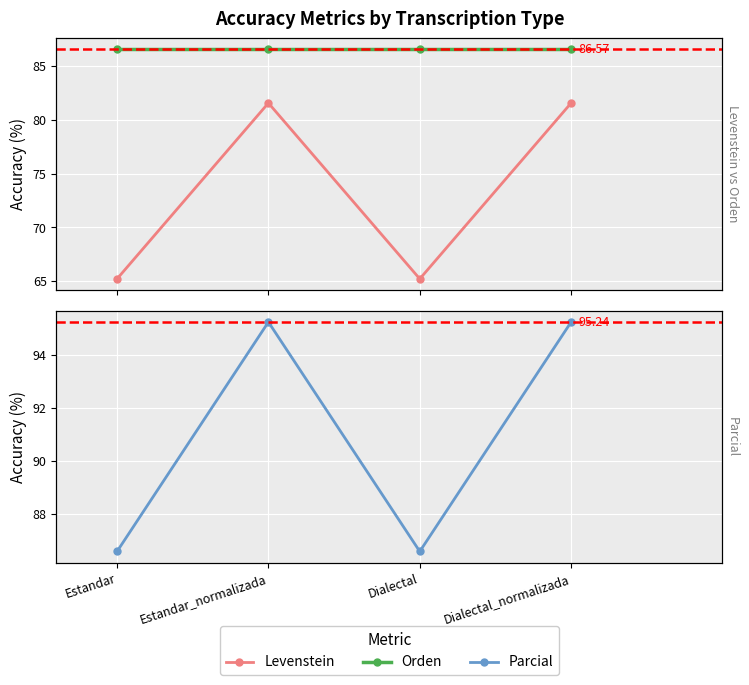

True or false: Levenstein and Parcial intersect in this chart.

False